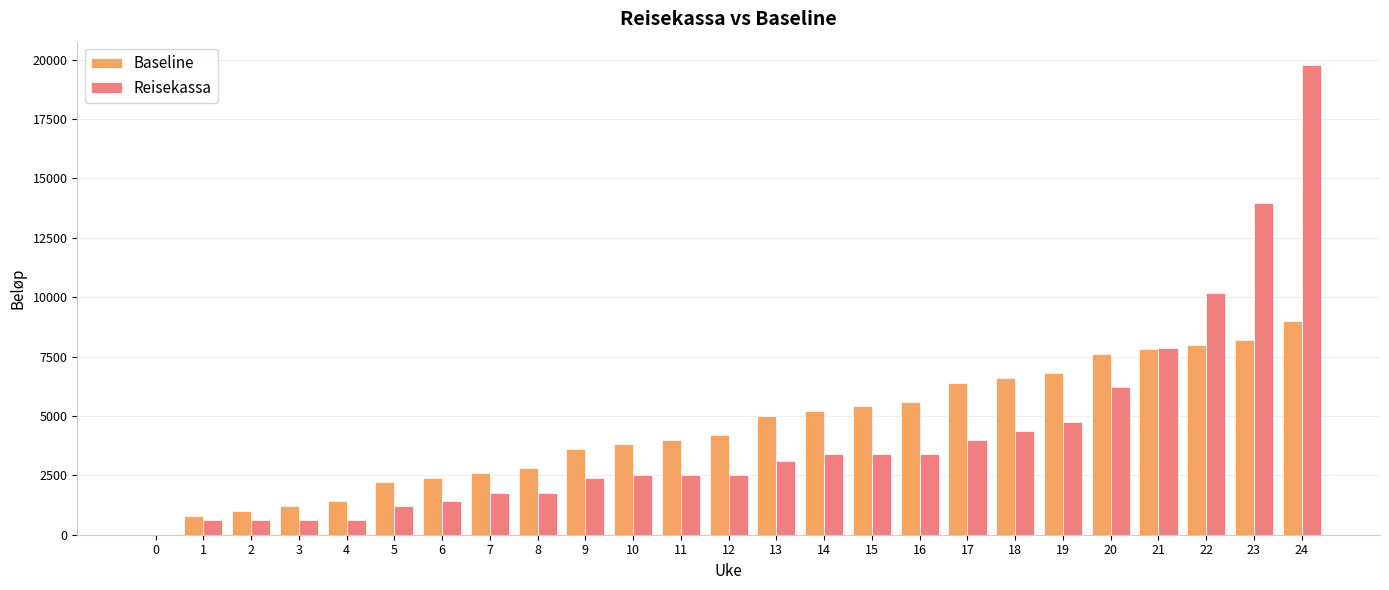

What is the total value across all series at 4?

2000.0